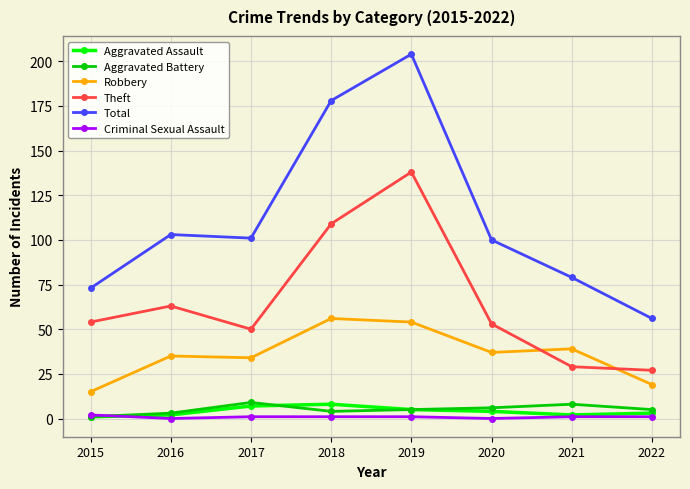

How many lines are shown in the chart?

6